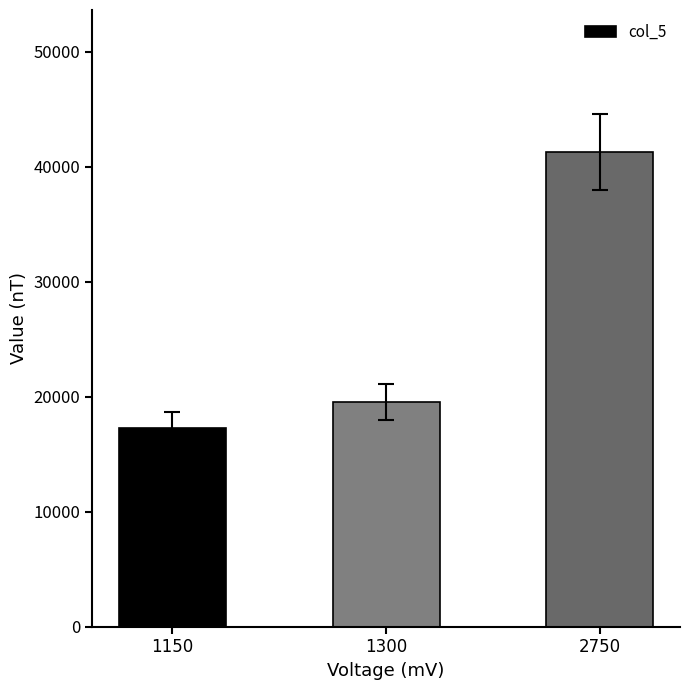

Reading right to left, what are all the values shown in this chart?

2750=41250	1300=19500	1150=17250